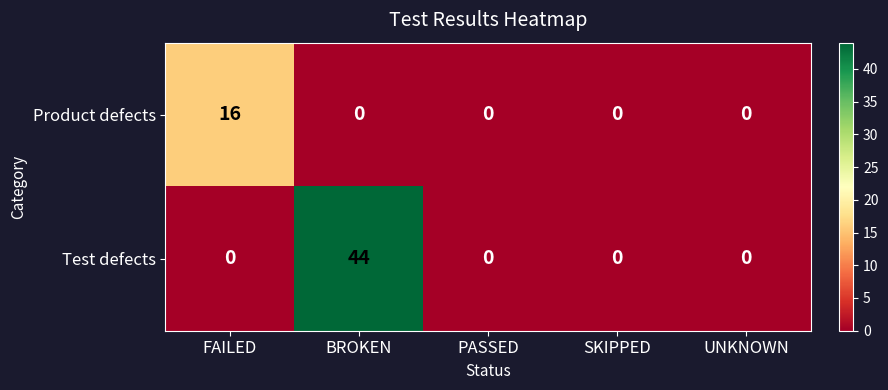

Rank the series by their maximum value, from lowest to highest.

Product defects, Test defects